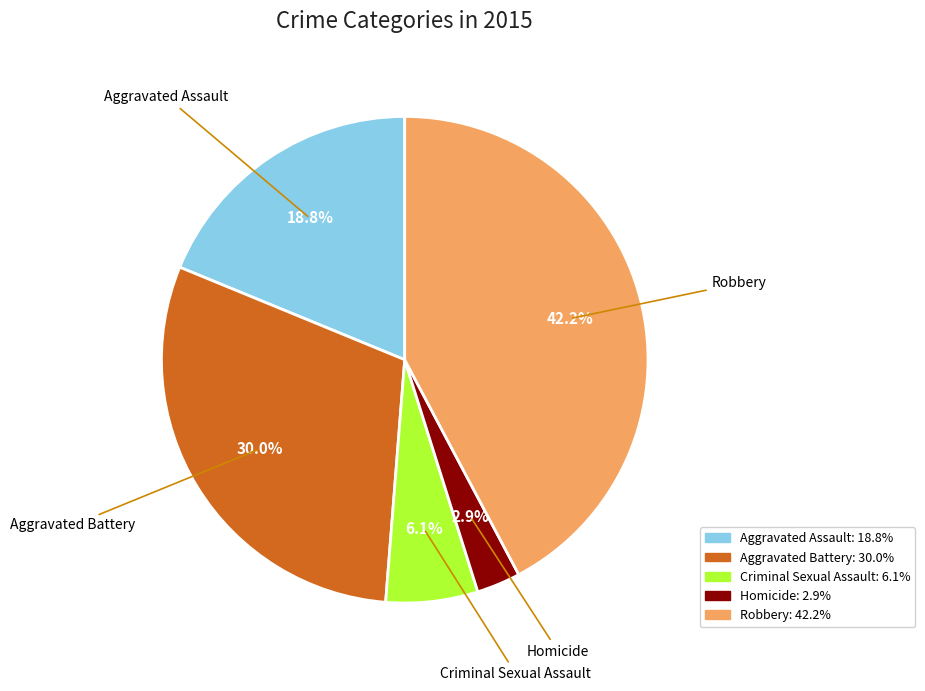

To the nearest percent, what is the difference between the largest and smallest slice percentages?

39%